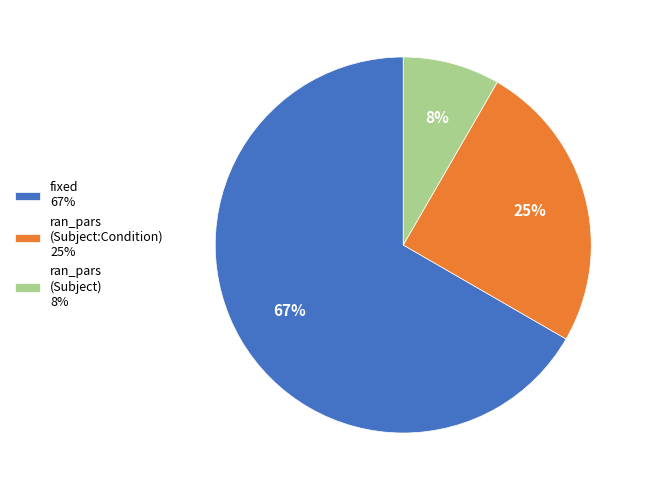

To the nearest percent, what portion does ran_pars (Subject:Condition) represent?

25%